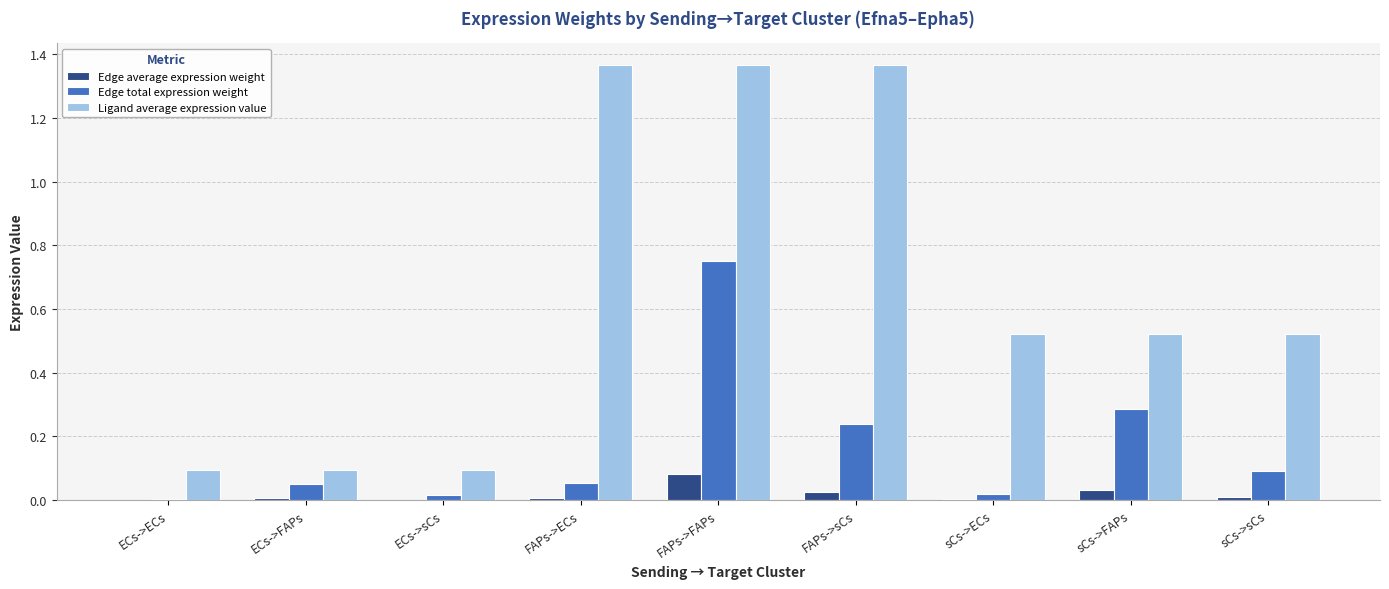

Is it true that Edge total expression weight equals 1.3 at FAPs->FAPs?

False